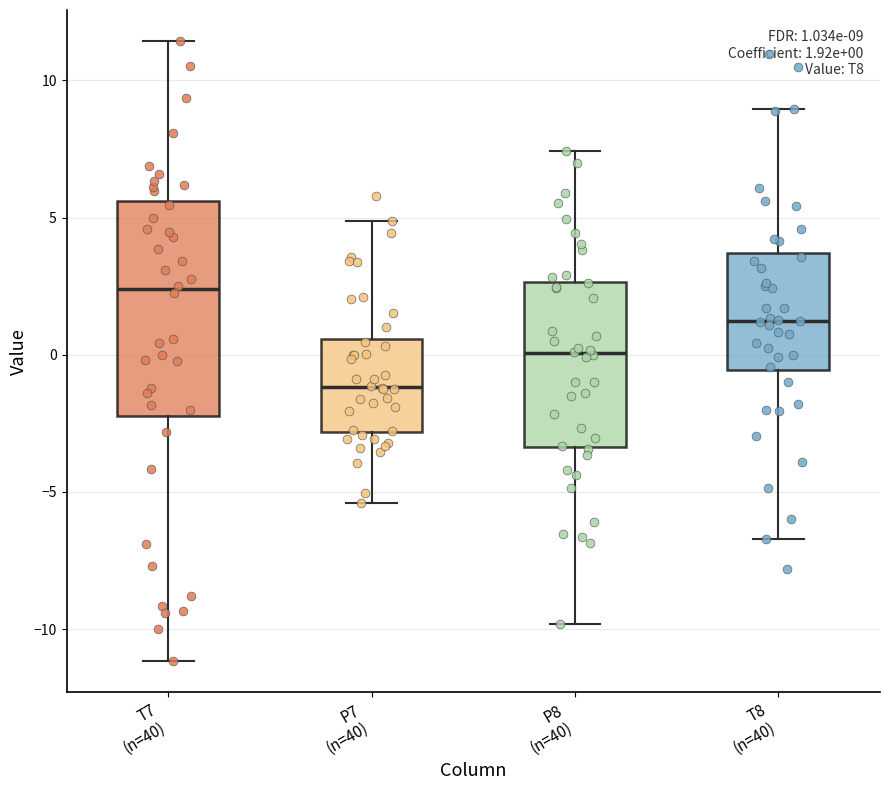

Comparing the boxes themselves (not the whiskers), which one is the tallest?

T7 (n=40)